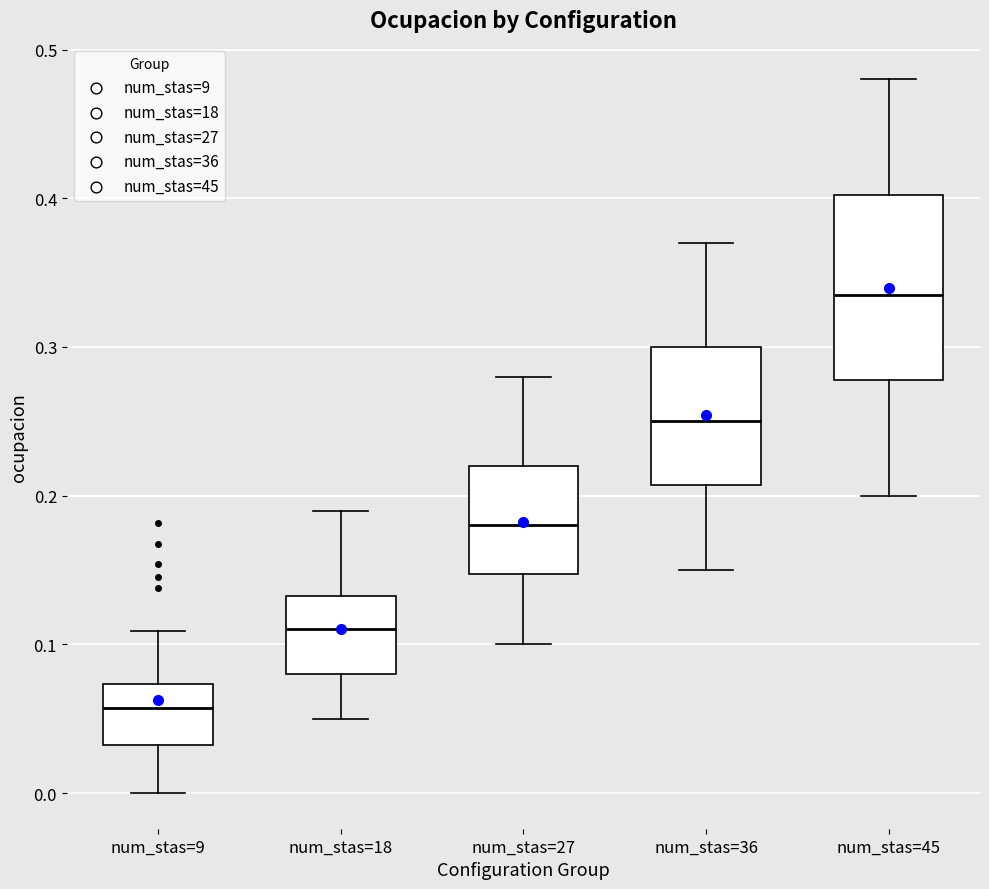

Reading left to right, read every box against the y-axis: the position of its median line, the range the box covers, and the ends of its whiskers. The values are not printed on the chart, so give them approximately, as read against the axis.

num_stas=9: median 0.06, box 0.03 to 0.07, whiskers 0.00 to 0.11
num_stas=18: median 0.11, box 0.08 to 0.13, whiskers 0.05 to 0.19
num_stas=27: median 0.18, box 0.15 to 0.22, whiskers 0.10 to 0.28
num_stas=36: median 0.25, box 0.21 to 0.30, whiskers 0.15 to 0.37
num_stas=45: median 0.34, box 0.28 to 0.40, whiskers 0.20 to 0.48